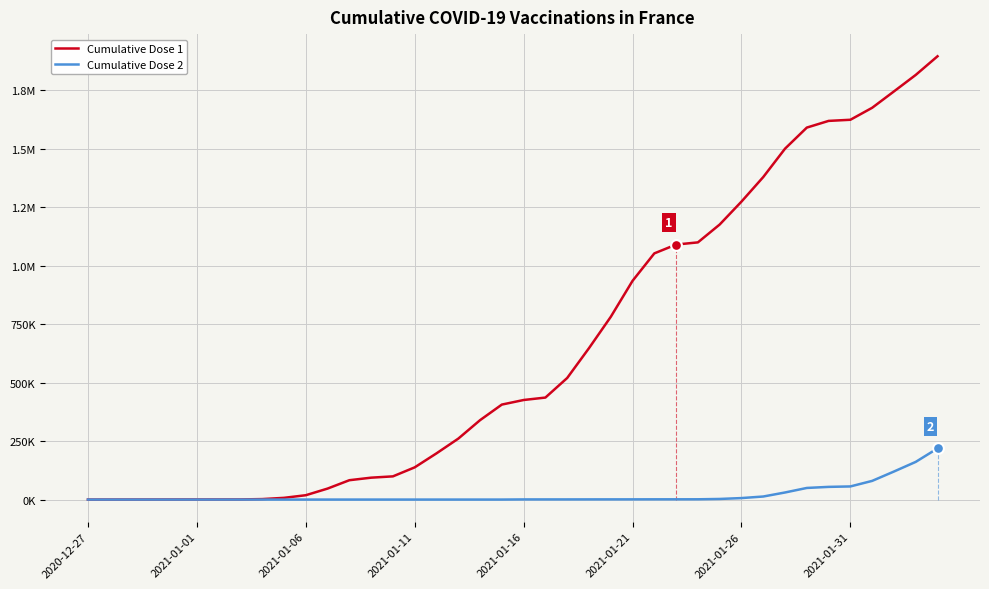

Which series has the largest total across all categories?

Cumulative Dose 1